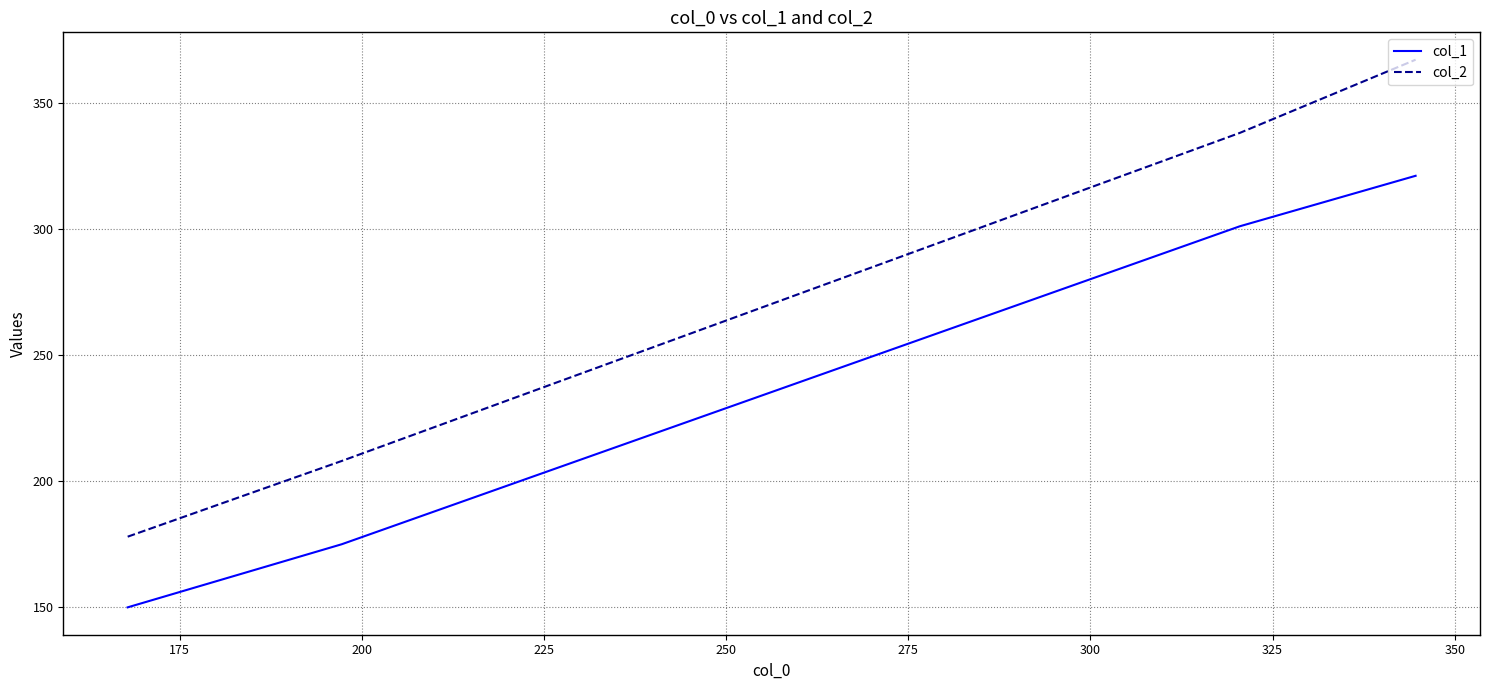

Which series has the largest total across all categories?

col_2